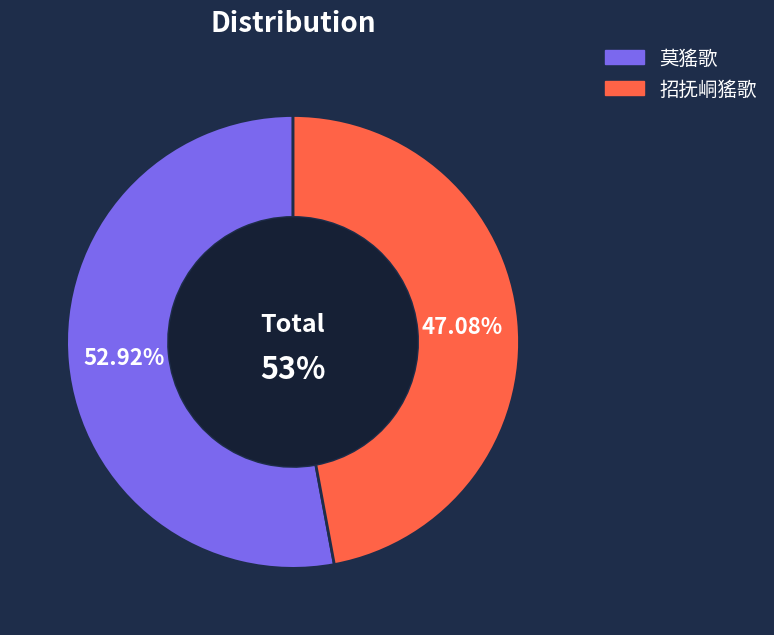

What is the largest slice in the pie chart?

莫猺歌